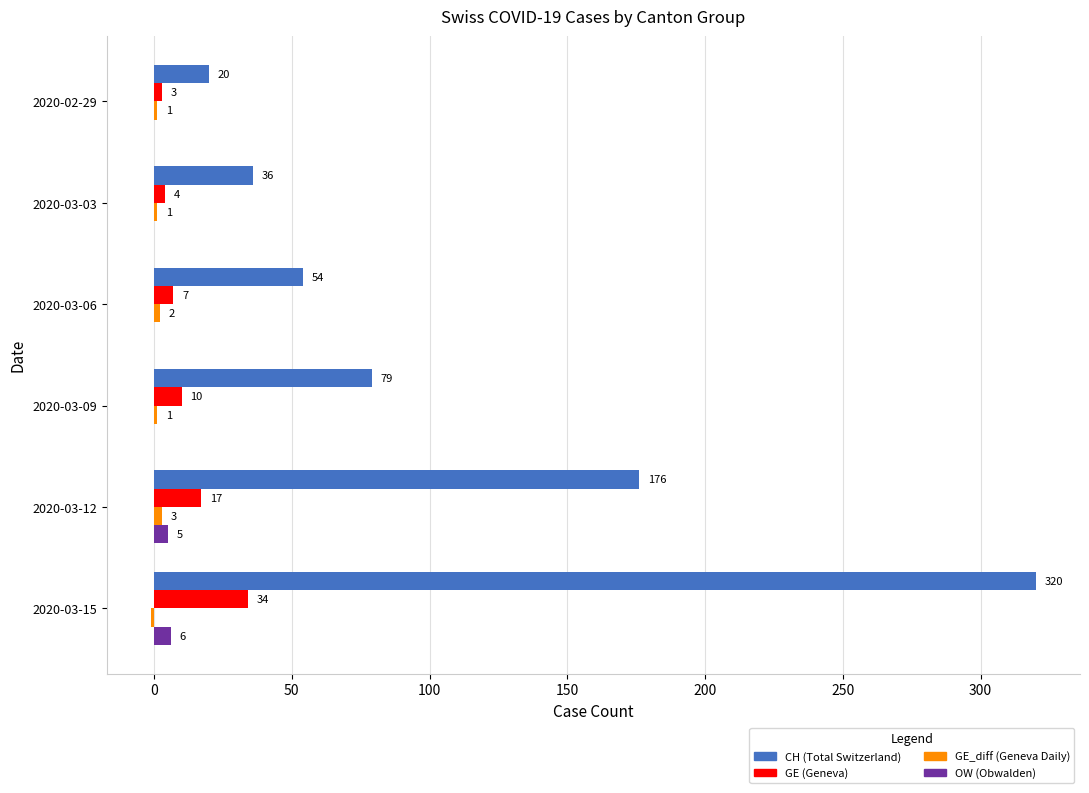

Is it true that CH (Total Switzerland) equals 36 at 2020-03-03?

True